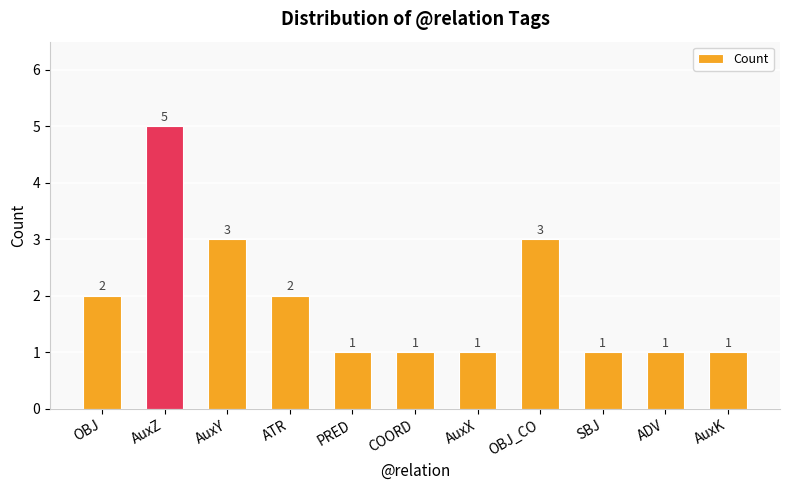

Reading left to right, extract all data points from this chart.

2	5	3	2	1	1	1	3	1	1	1